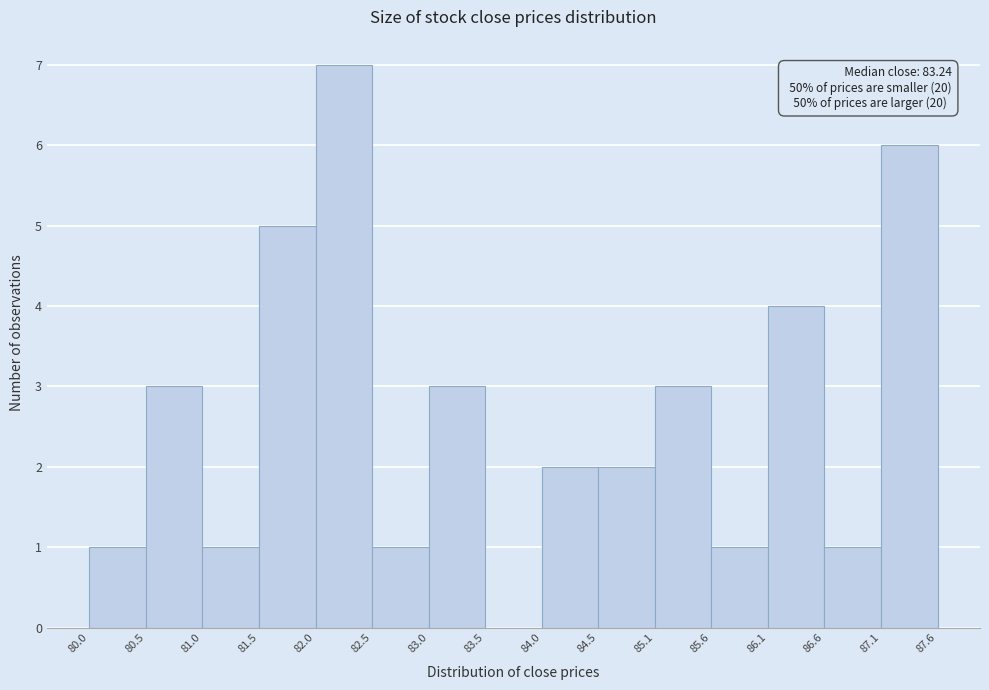

Which range on the x-axis has the tallest bar?

82.0 to 82.5